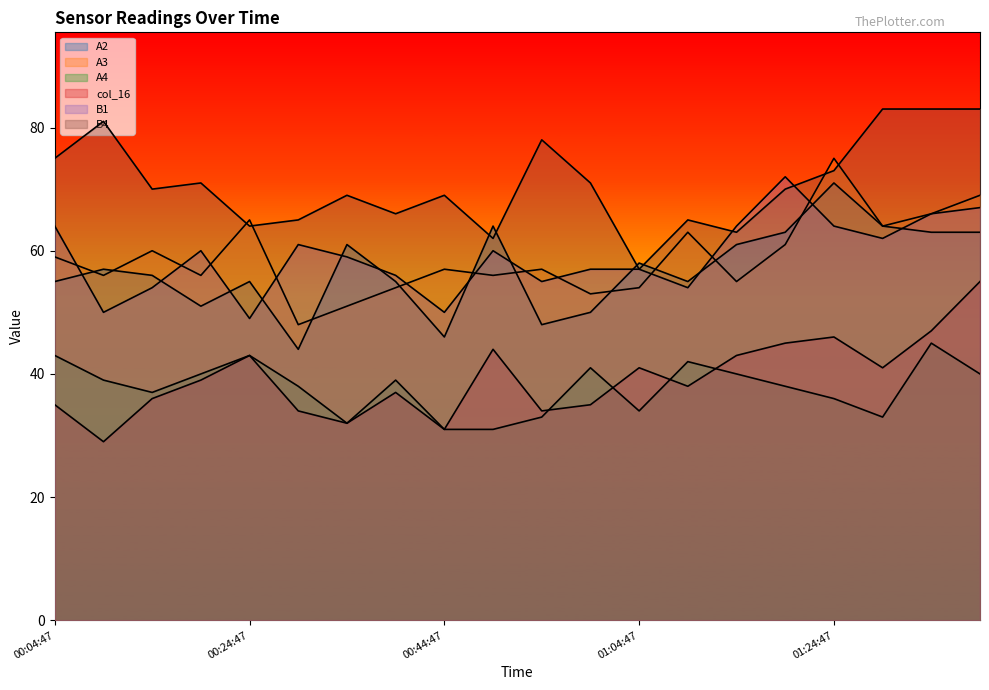

True or false: A2 and col_16 intersect in this chart.

False